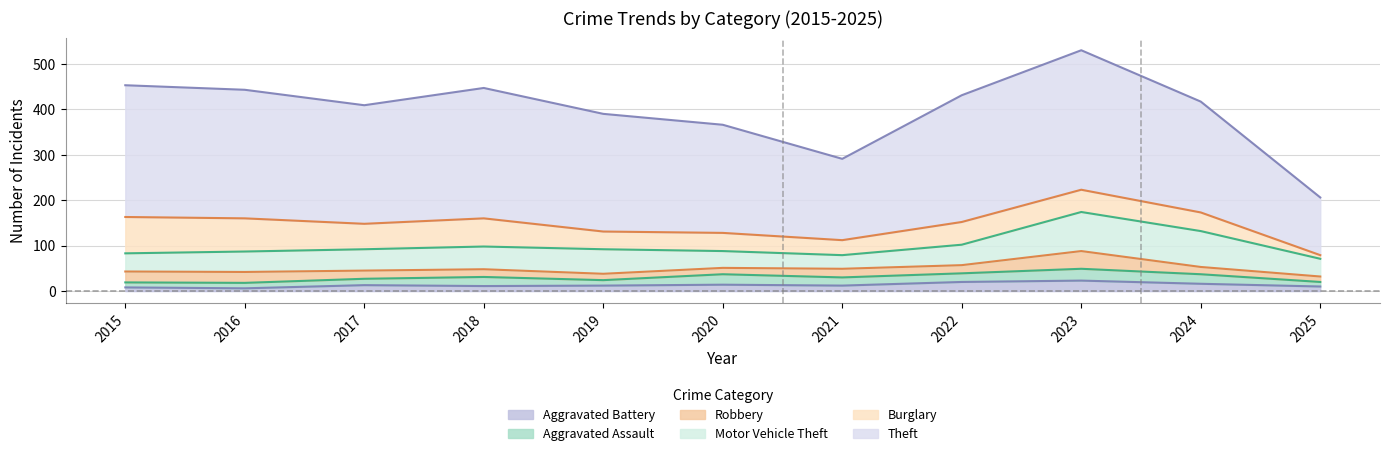

How many times do Burglary and Aggravated Battery cross each other?

1